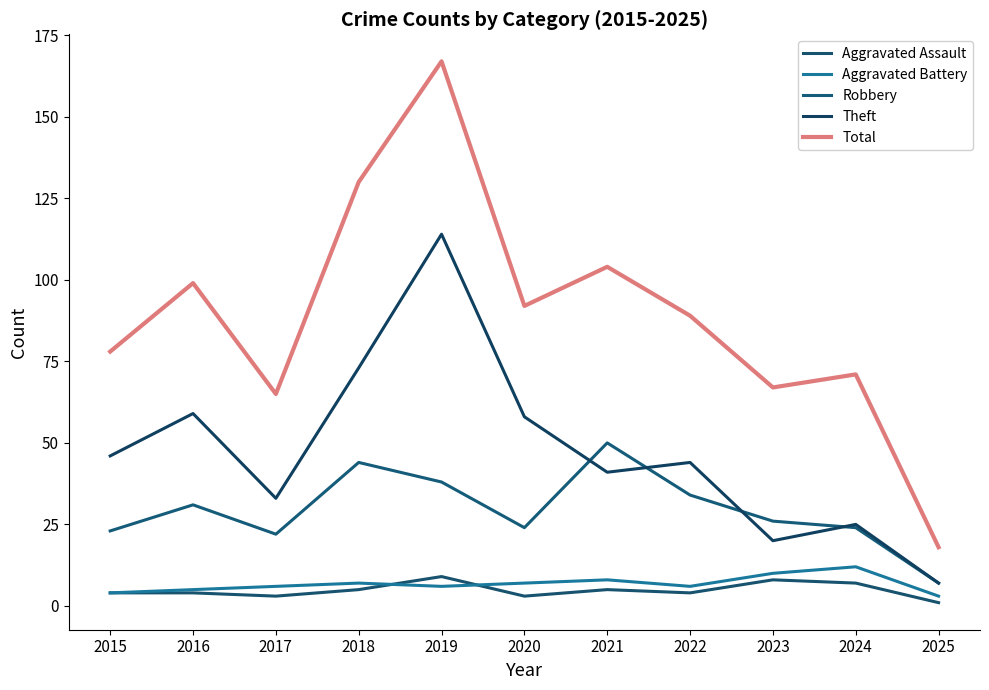

What is the difference between the Robbery values at 2015 and 2022?

11